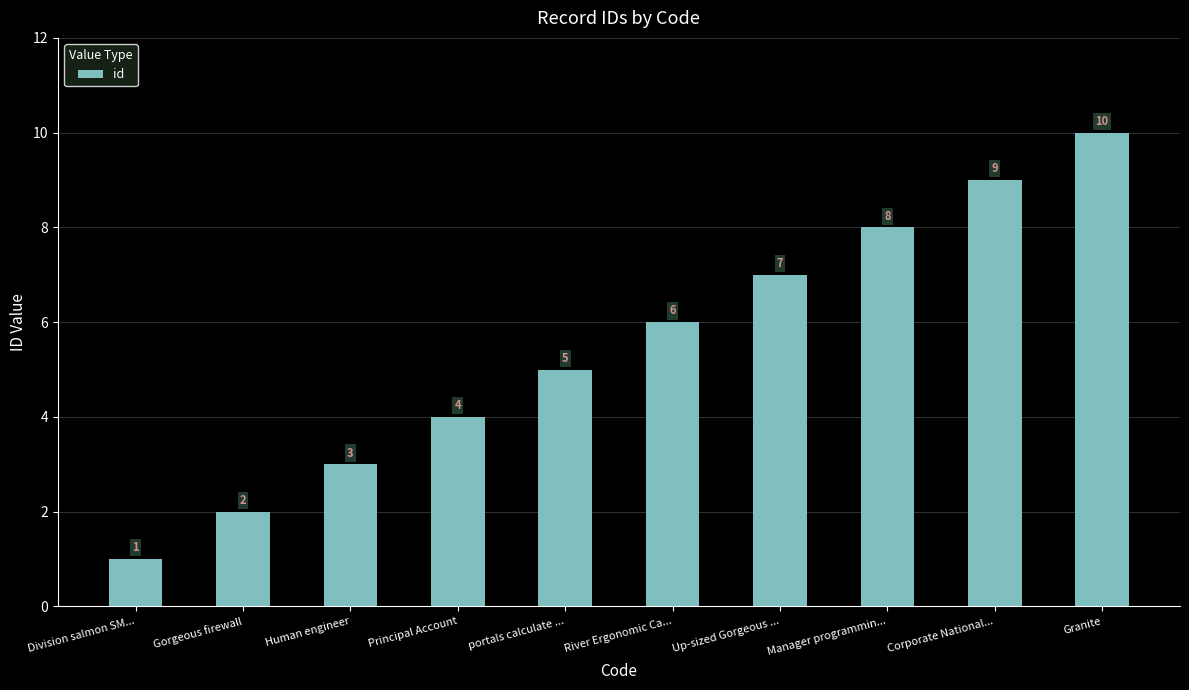

How many series are shown in this chart?

1